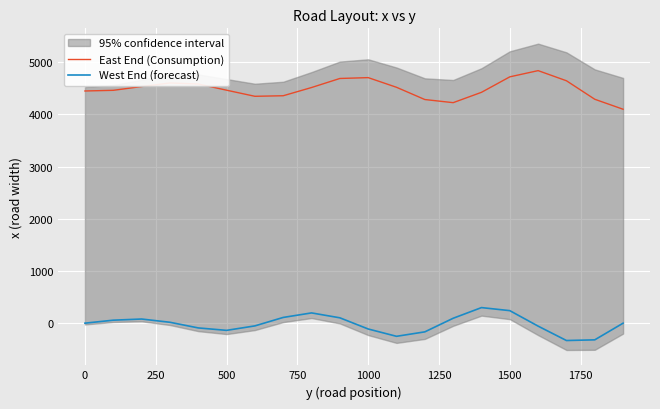

True or false: West End (forecast) and East End (Consumption) cross at least once.

False